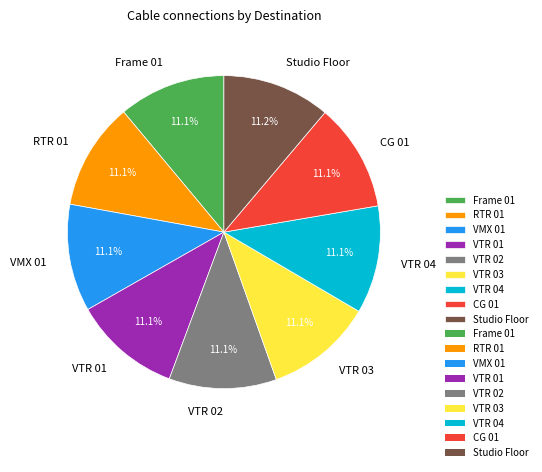

What is the ratio of the value at VTR 02 to the value at VMX 01?

1.0